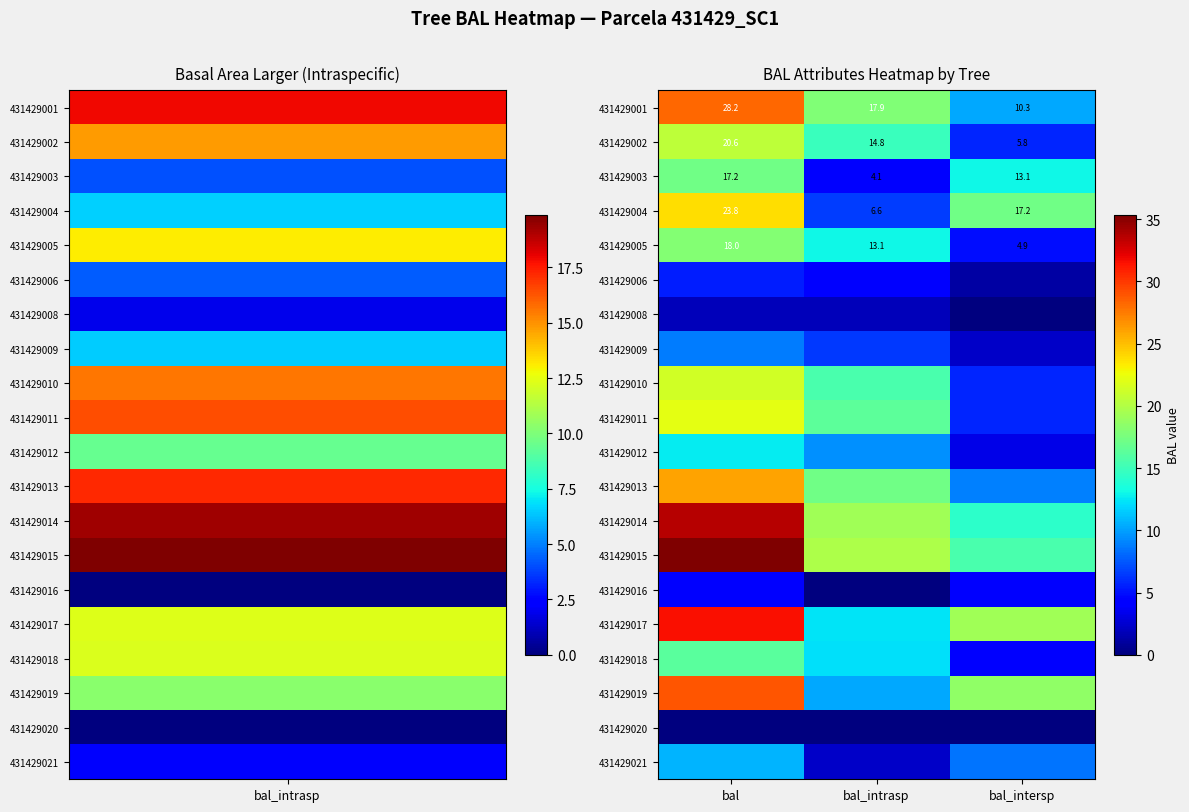

List the labels in order of 431429001 value, largest first.

bal, bal_intrasp, bal_intersp